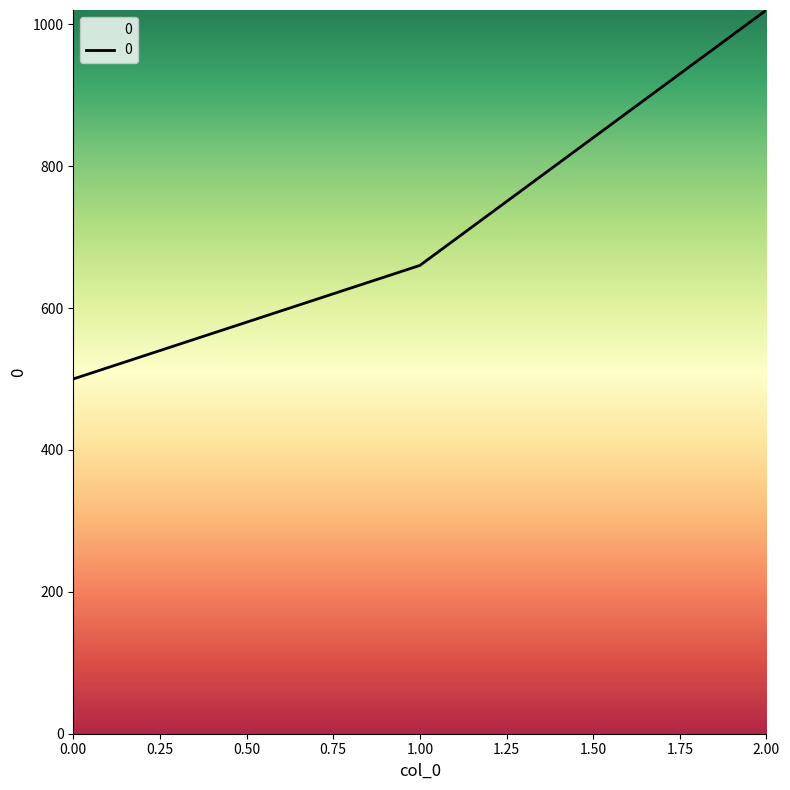

Reading right to left, list all the values displayed in this chart.

1020	660	500